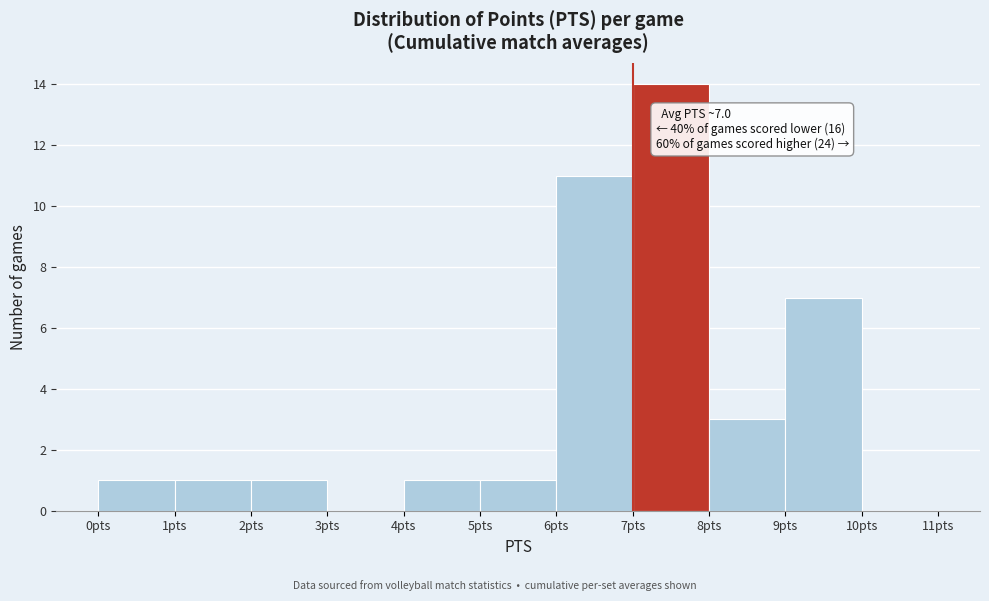

Over which range of the x-axis is the bar tallest?

7 to 8